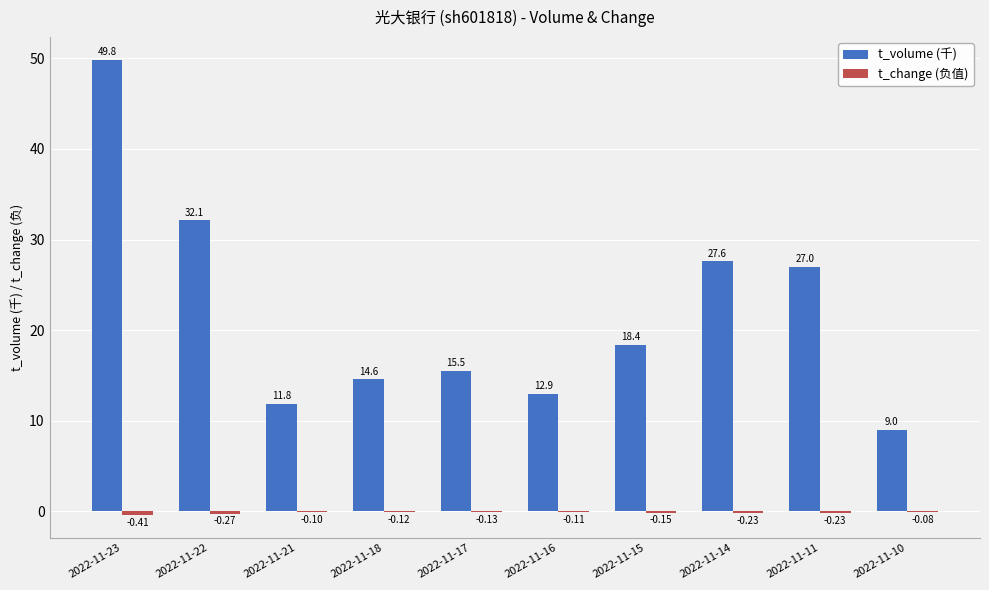

What is the sum of the t_volume (千) values at 2022-11-23 and 2022-11-11?

76.8